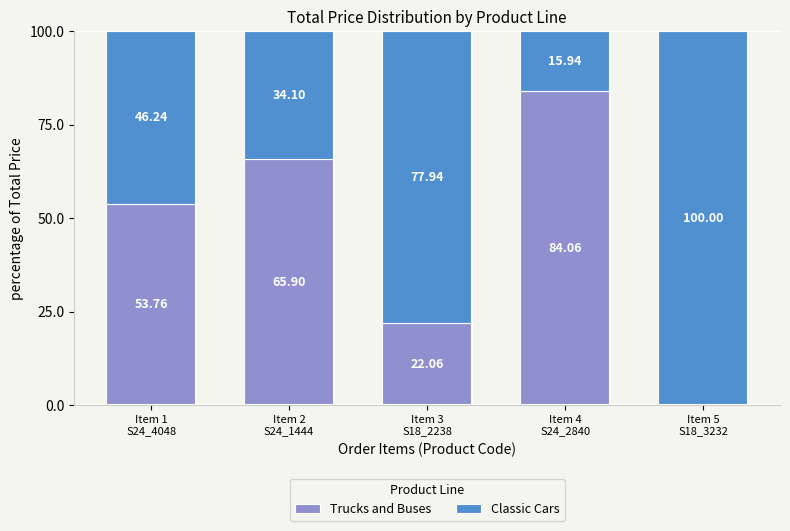

What are all the series names shown in the legend?

Trucks and Buses, Classic Cars